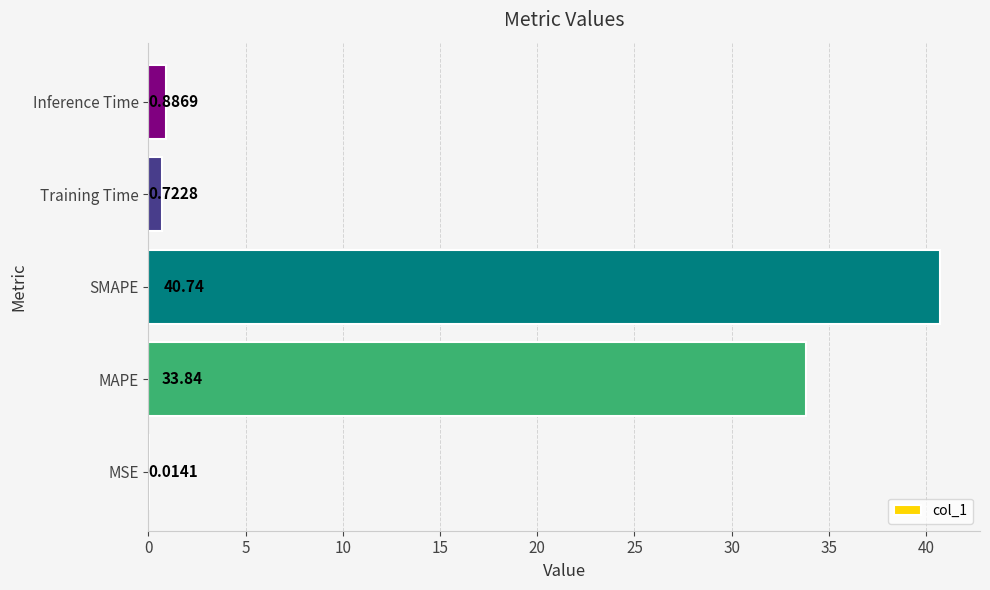

What is the change in value from MAPE to SMAPE?

+6.9